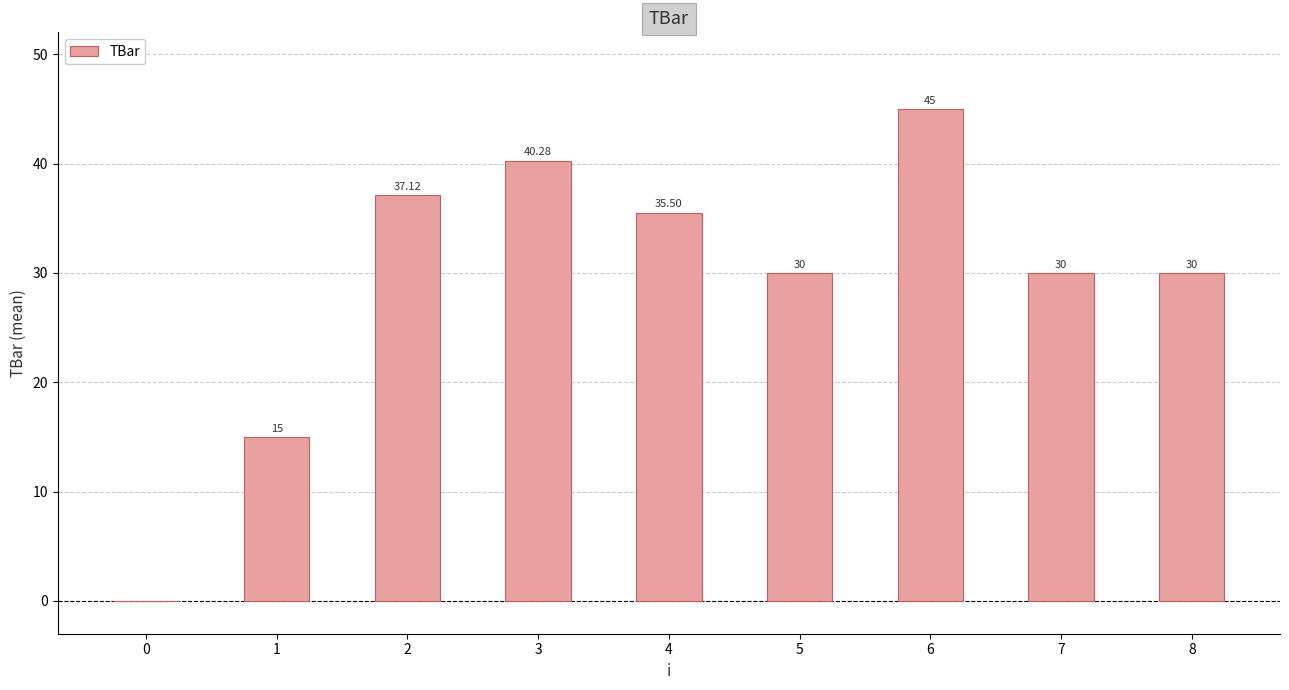

How many values are above zero?

8